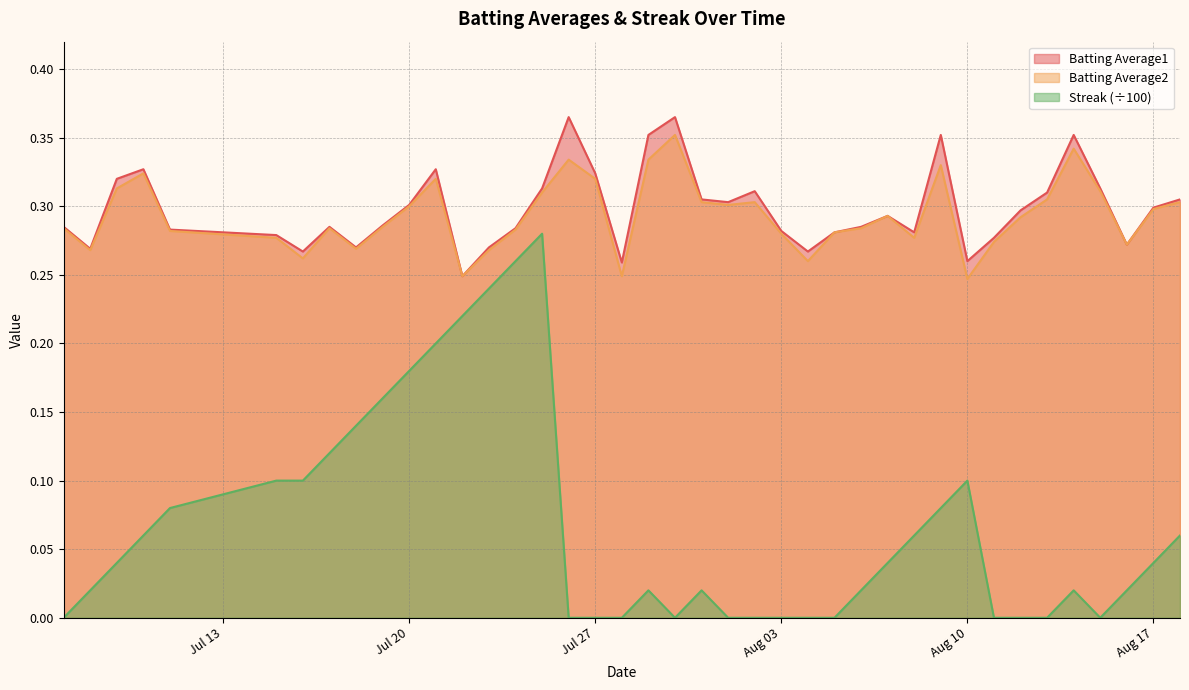

True or false: Batting Average2 and Batting Average1 intersect in this chart.

False